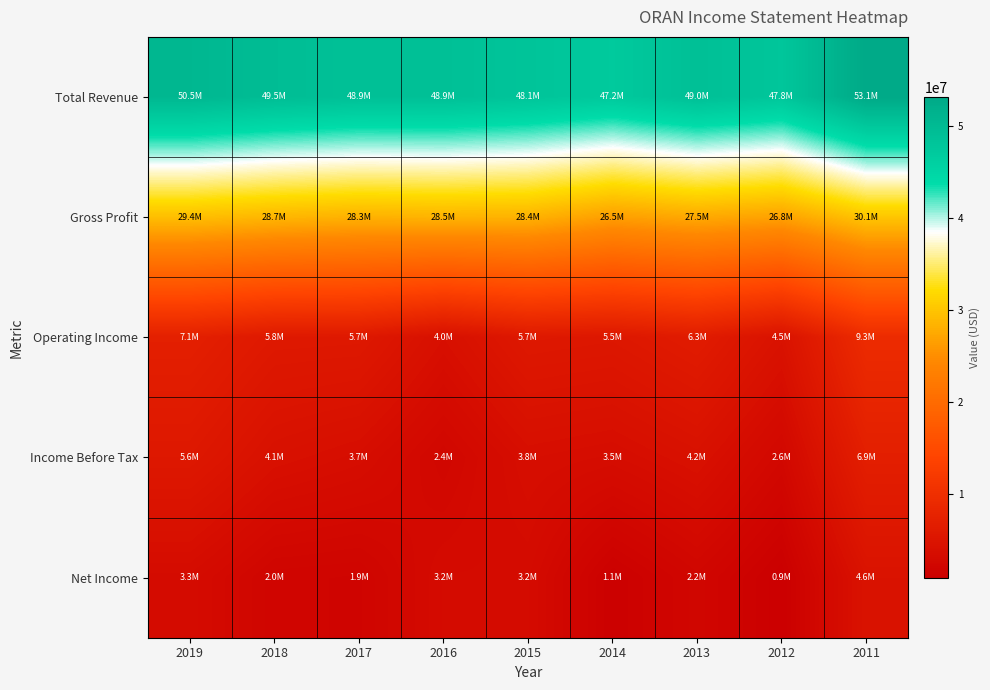

How many categories are shown in the chart?

9